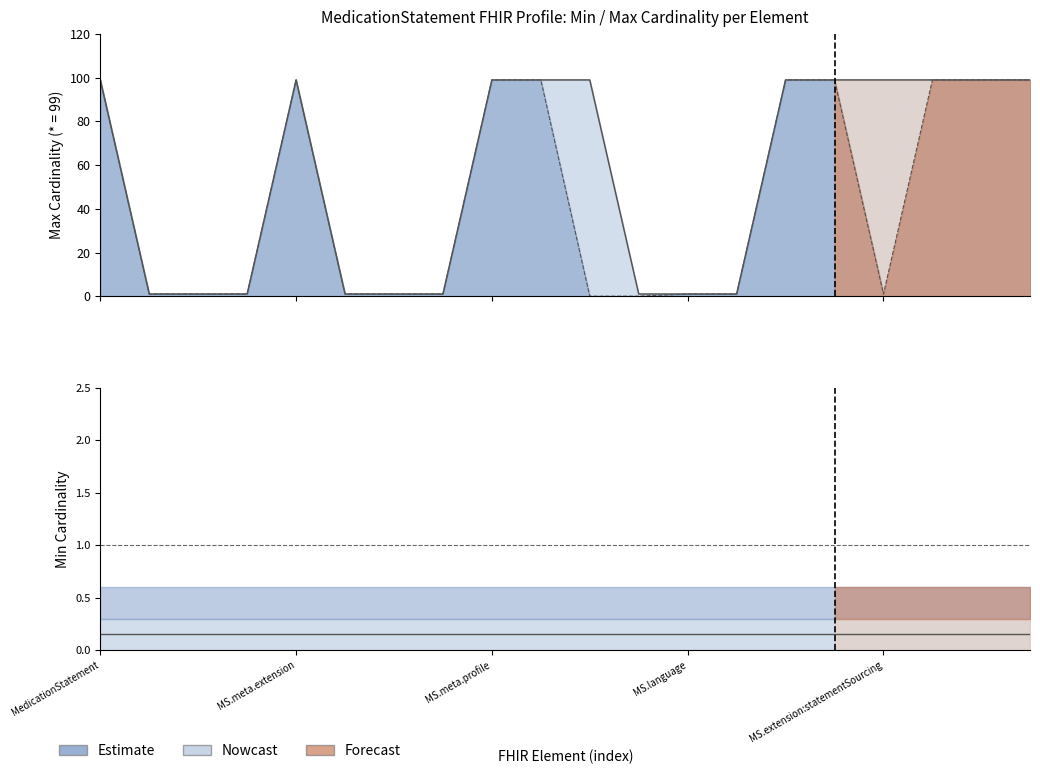

Where does the Max line series first go above 1?

MedicationStatement